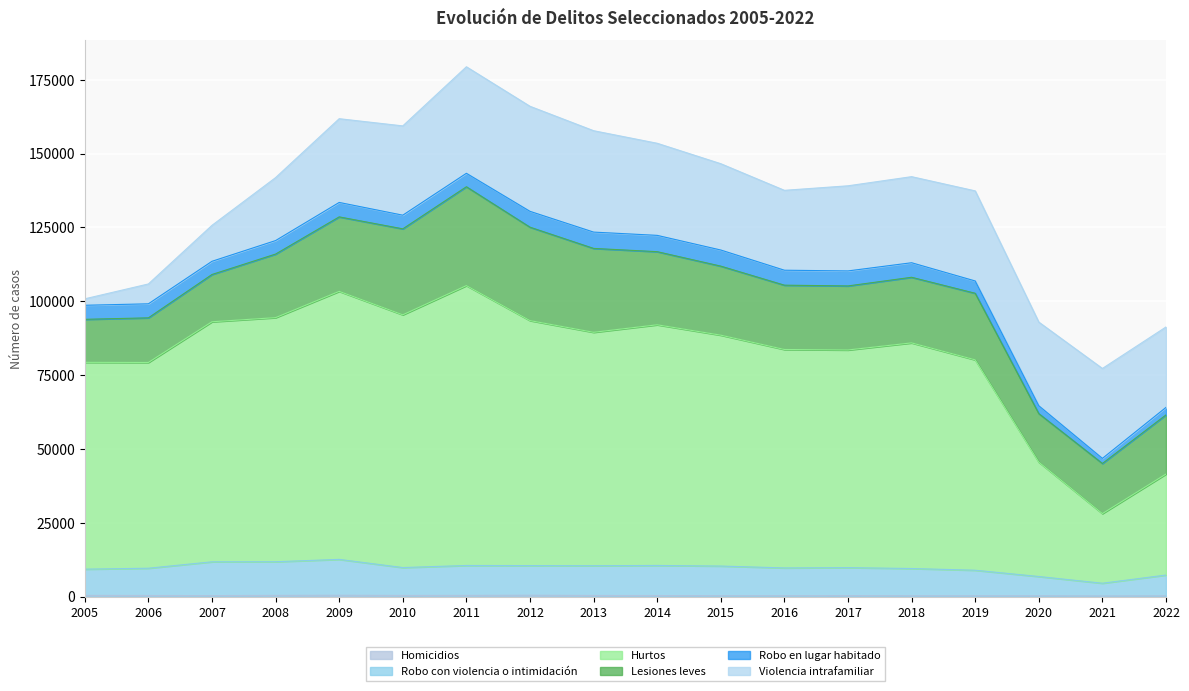

Does the chart display data point markers on the line(s)?

No